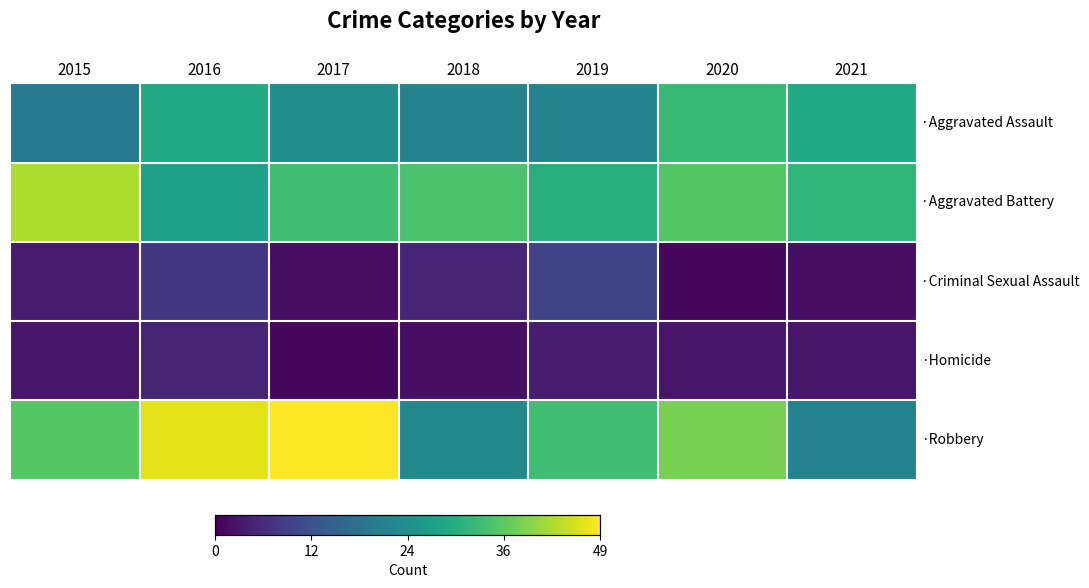

Which category has the highest value in the ·Criminal Sexual Assault series?

2019